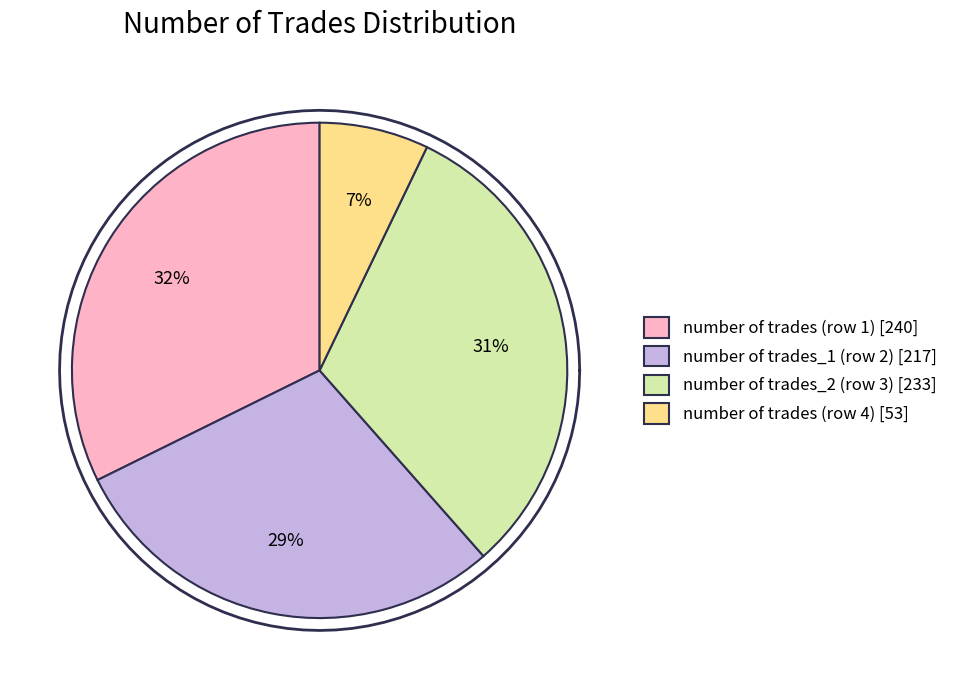

Is it true that 53 is 18% of the pie?

False